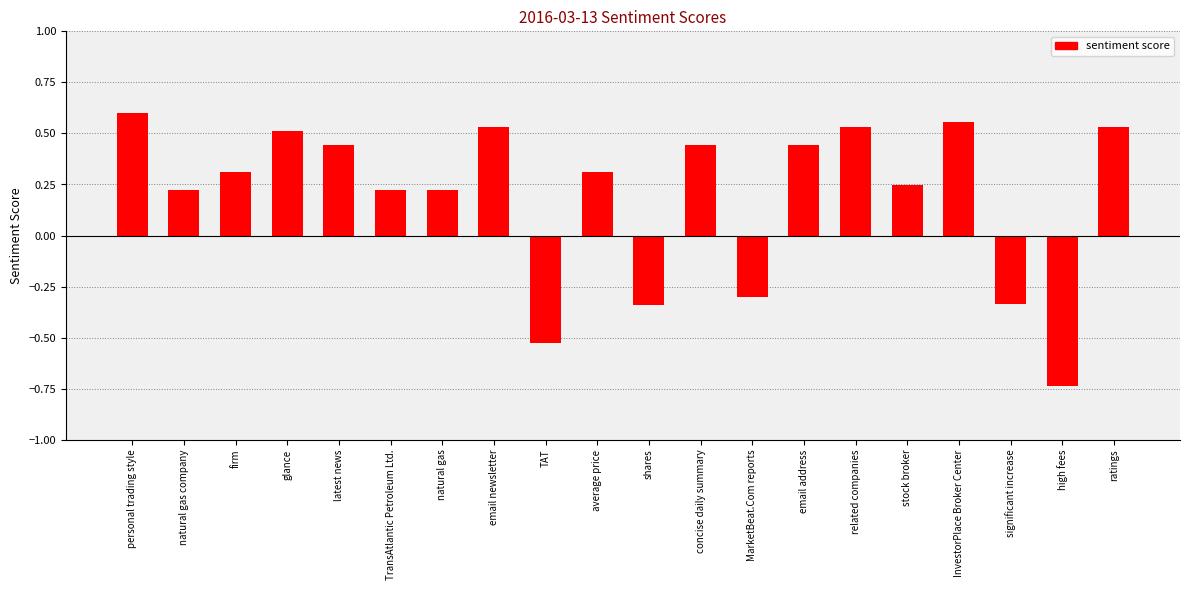

Are the bars horizontal?

No